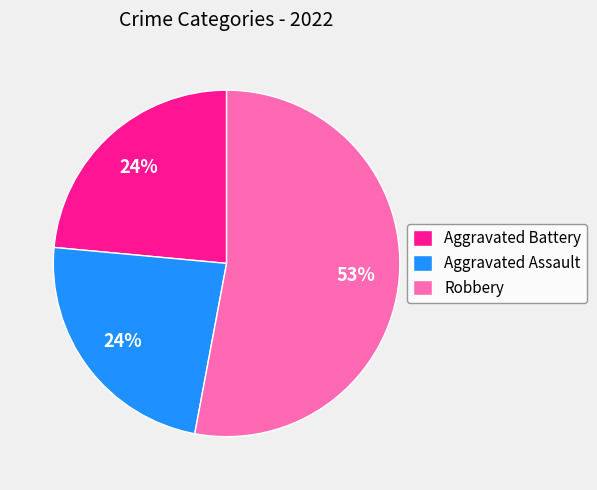

What is the ratio of the value at Aggravated Assault to the value at Aggravated Battery?

1.0